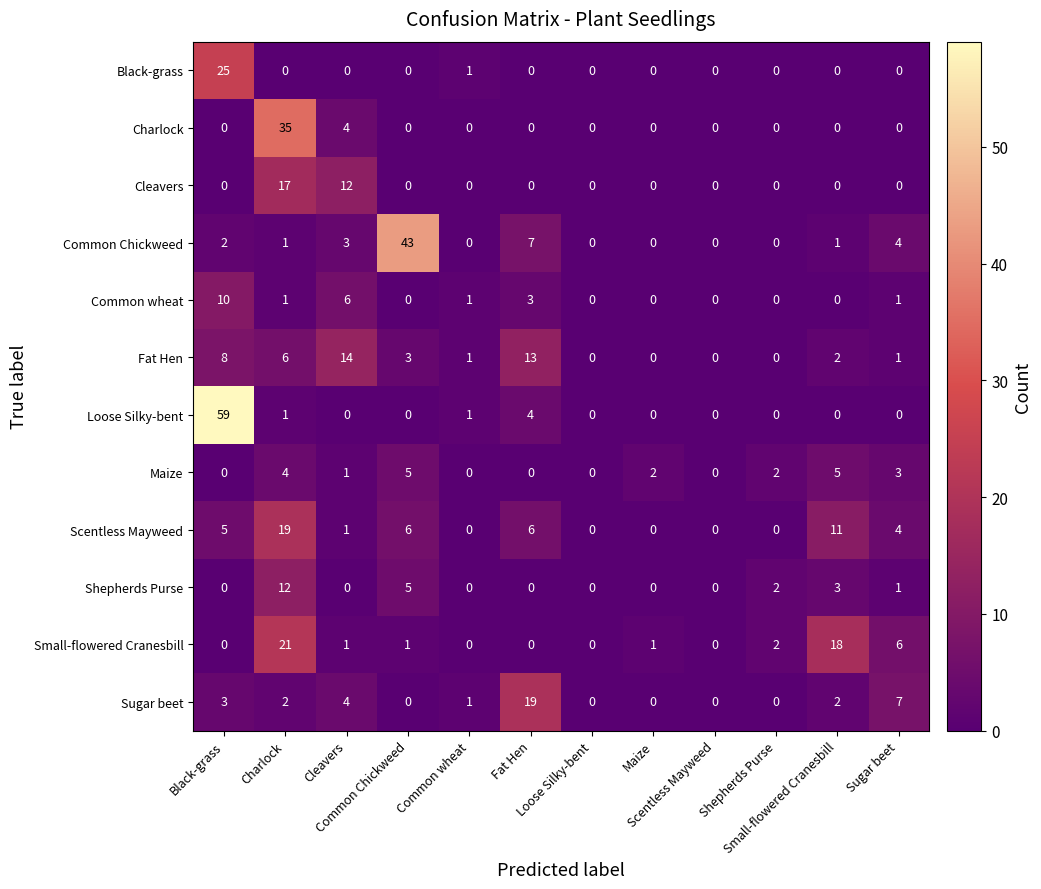

Reading left to right, transcribe all the data shown in this chart.

Black-grass: Black-grass=25	Charlock=0	Cleavers=0	Common Chickweed=0	Common wheat=1	Fat Hen=0	Loose Silky-bent=0	Maize=0	Scentless Mayweed=0	Shepherds Purse=0	Small-flowered Cranesbill=0	Sugar beet=0
Charlock: Black-grass=0	Charlock=35	Cleavers=4	Common Chickweed=0	Common wheat=0	Fat Hen=0	Loose Silky-bent=0	Maize=0	Scentless Mayweed=0	Shepherds Purse=0	Small-flowered Cranesbill=0	Sugar beet=0
Cleavers: Black-grass=0	Charlock=17	Cleavers=12	Common Chickweed=0	Common wheat=0	Fat Hen=0	Loose Silky-bent=0	Maize=0	Scentless Mayweed=0	Shepherds Purse=0	Small-flowered Cranesbill=0	Sugar beet=0
Common Chickweed: Black-grass=2	Charlock=1	Cleavers=3	Common Chickweed=43	Common wheat=0	Fat Hen=7	Loose Silky-bent=0	Maize=0	Scentless Mayweed=0	Shepherds Purse=0	Small-flowered Cranesbill=1	Sugar beet=4
Common wheat: Black-grass=10	Charlock=1	Cleavers=6	Common Chickweed=0	Common wheat=1	Fat Hen=3	Loose Silky-bent=0	Maize=0	Scentless Mayweed=0	Shepherds Purse=0	Small-flowered Cranesbill=0	Sugar beet=1
Fat Hen: Black-grass=8	Charlock=6	Cleavers=14	Common Chickweed=3	Common wheat=1	Fat Hen=13	Loose Silky-bent=0	Maize=0	Scentless Mayweed=0	Shepherds Purse=0	Small-flowered Cranesbill=2	Sugar beet=1
Loose Silky-bent: Black-grass=59	Charlock=1	Cleavers=0	Common Chickweed=0	Common wheat=1	Fat Hen=4	Loose Silky-bent=0	Maize=0	Scentless Mayweed=0	Shepherds Purse=0	Small-flowered Cranesbill=0	Sugar beet=0
Maize: Black-grass=0	Charlock=4	Cleavers=1	Common Chickweed=5	Common wheat=0	Fat Hen=0	Loose Silky-bent=0	Maize=2	Scentless Mayweed=0	Shepherds Purse=2	Small-flowered Cranesbill=5	Sugar beet=3
Scentless Mayweed: Black-grass=5	Charlock=19	Cleavers=1	Common Chickweed=6	Common wheat=0	Fat Hen=6	Loose Silky-bent=0	Maize=0	Scentless Mayweed=0	Shepherds Purse=0	Small-flowered Cranesbill=11	Sugar beet=4
Shepherds Purse: Black-grass=0	Charlock=12	Cleavers=0	Common Chickweed=5	Common wheat=0	Fat Hen=0	Loose Silky-bent=0	Maize=0	Scentless Mayweed=0	Shepherds Purse=2	Small-flowered Cranesbill=3	Sugar beet=1
Small-flowered Cranesbill: Black-grass=0	Charlock=21	Cleavers=1	Common Chickweed=1	Common wheat=0	Fat Hen=0	Loose Silky-bent=0	Maize=1	Scentless Mayweed=0	Shepherds Purse=2	Small-flowered Cranesbill=18	Sugar beet=6
Sugar beet: Black-grass=3	Charlock=2	Cleavers=4	Common Chickweed=0	Common wheat=1	Fat Hen=19	Loose Silky-bent=0	Maize=0	Scentless Mayweed=0	Shepherds Purse=0	Small-flowered Cranesbill=2	Sugar beet=7